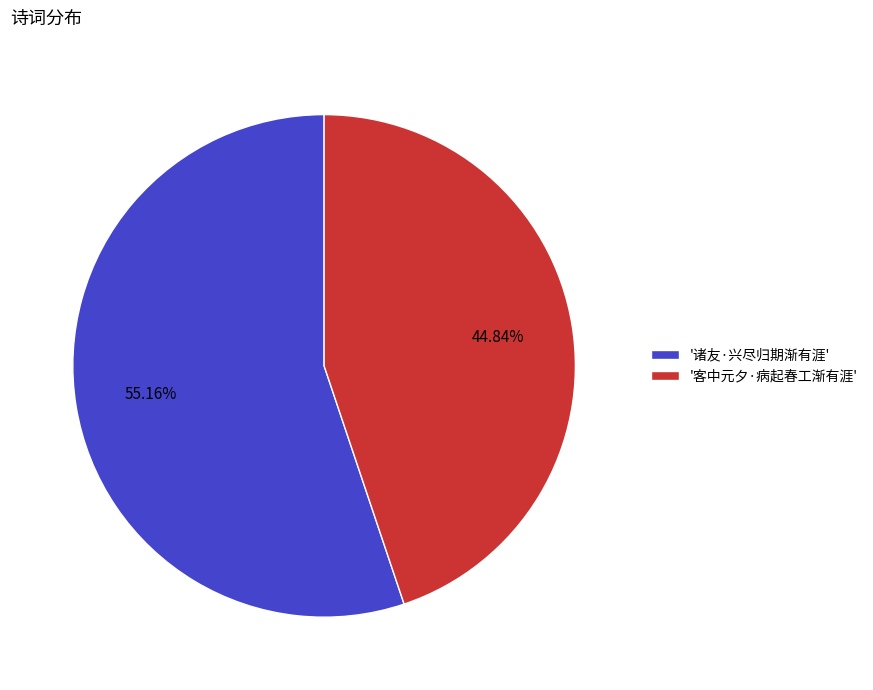

Rank the categories by value from highest to lowest.

'诸友·兴尽归期渐有涯', '客中元夕·病起春工渐有涯'